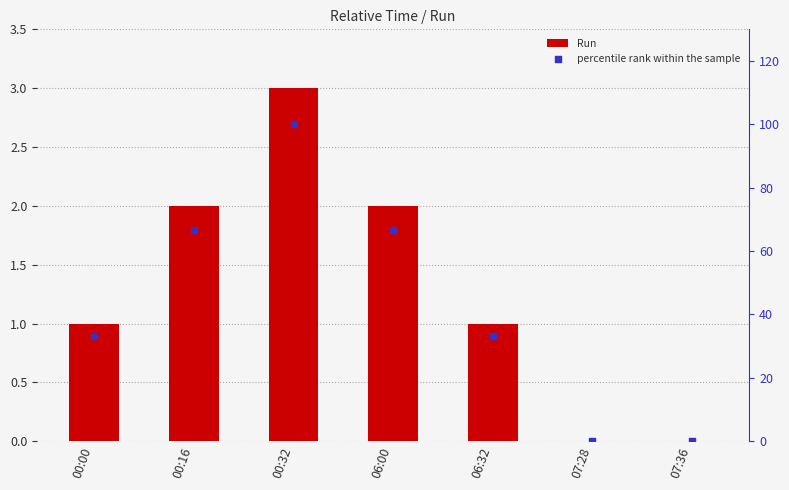

What are all the series names shown in the legend?

Run, percentile rank within the sample